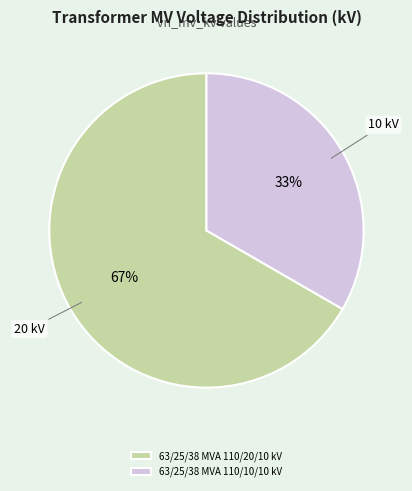

Is it true that 63/25/38 MVA 110/10/10 kV is 45% of the pie?

False